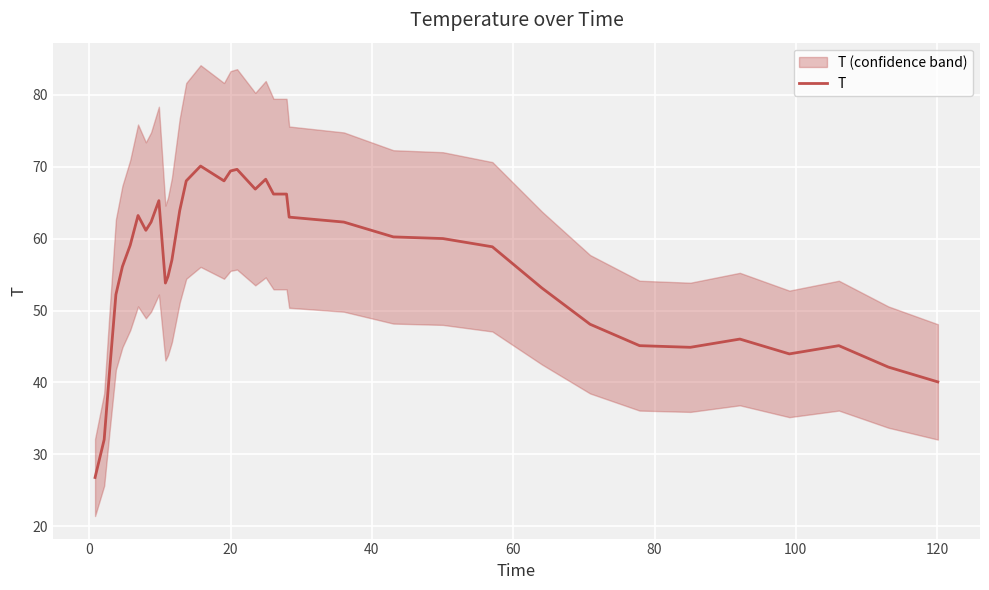

What is the minimum value for T?

26.8